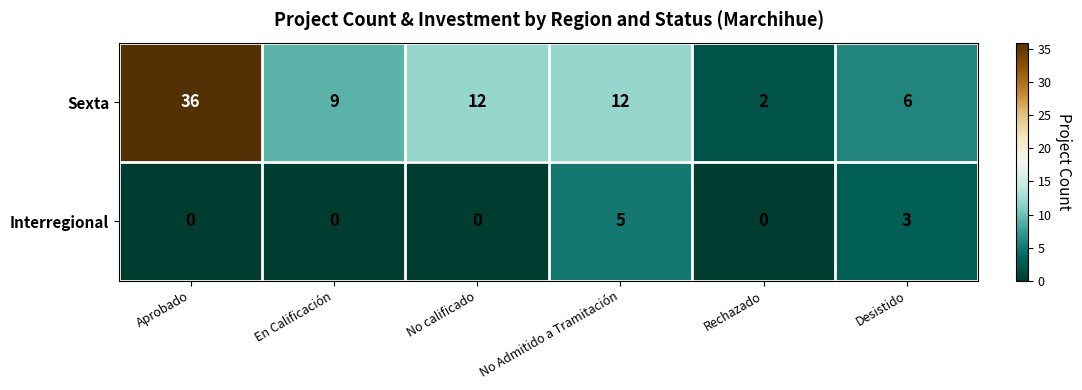

Reading left to right, list all the values displayed in this chart.

Sexta: 36	9	12	12	2	6
Interregional: 0	0	0	5	0	3